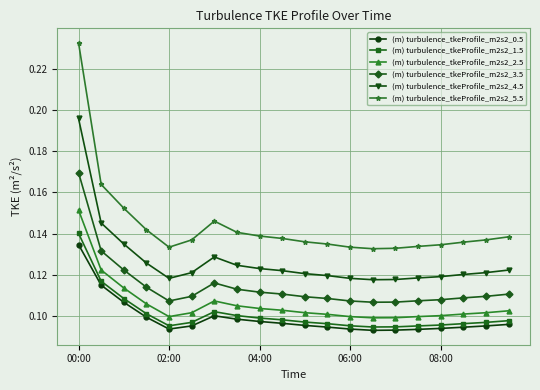

Which series has the widest spread of values?

(m) turbulence_tkeProfile_m2s2_5.5